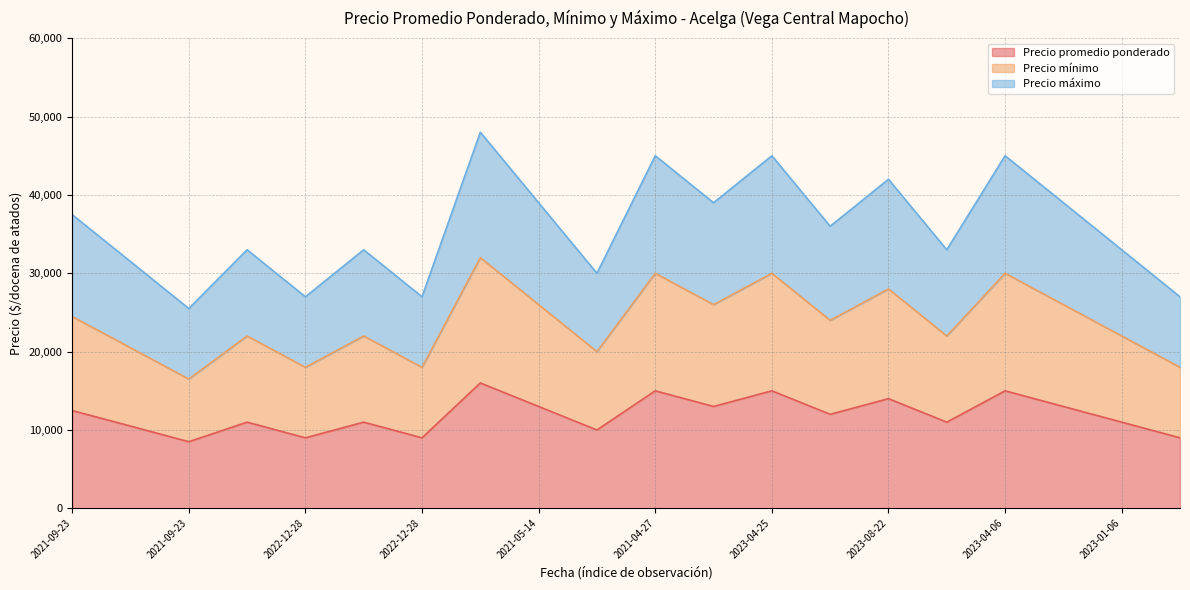

What is the sum of all Precio mínimo values?

475480